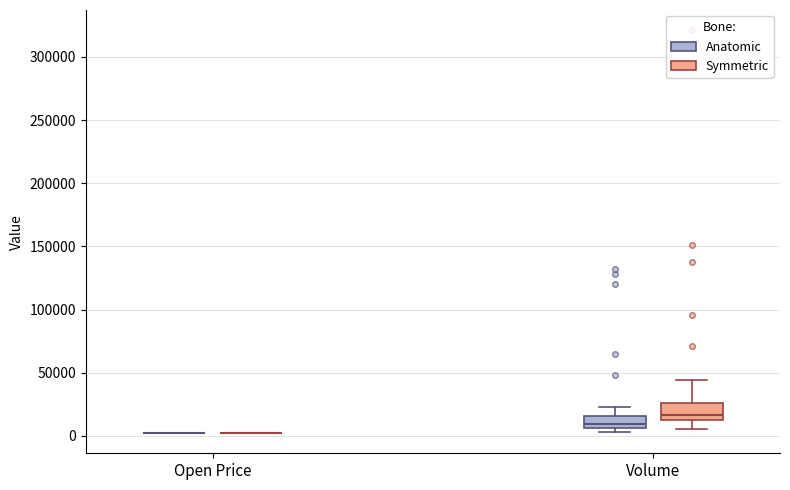

Reading left to right, read every box against the y-axis: the position of its median line, the range the box covers, and the ends of its whiskers. The values are not printed on the chart, so give them approximately, as read against the axis.

Open Price (Anatomic): box collapsed to a line at 0, whiskers 0 to 0
Open Price (Symmetric): box collapsed to a line at 0, whiskers 0 to 0
Volume (Anatomic): median 10000, box 5000 to 15000, whiskers 5000 (just below the box's lower edge) to 25000
Volume (Symmetric): median 15000 (just above the box's lower edge), box 15000 to 25000, whiskers 5000 to 45000